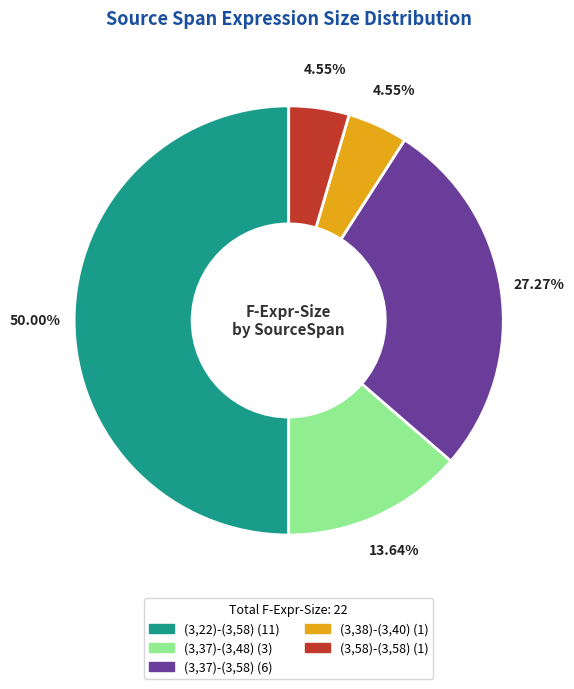

How many slices are in this pie chart?

5